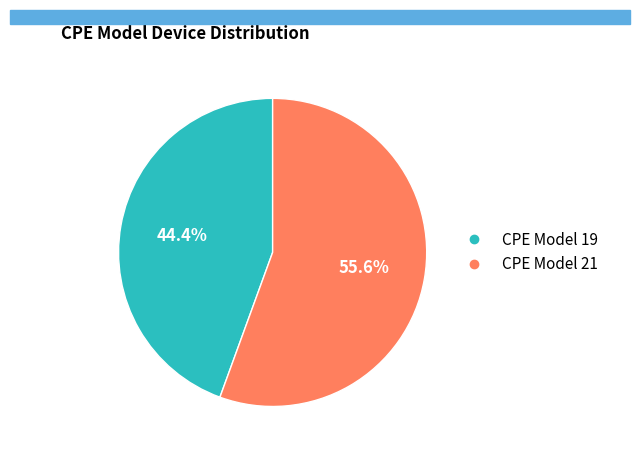

Is there a majority slice in this chart?

Yes